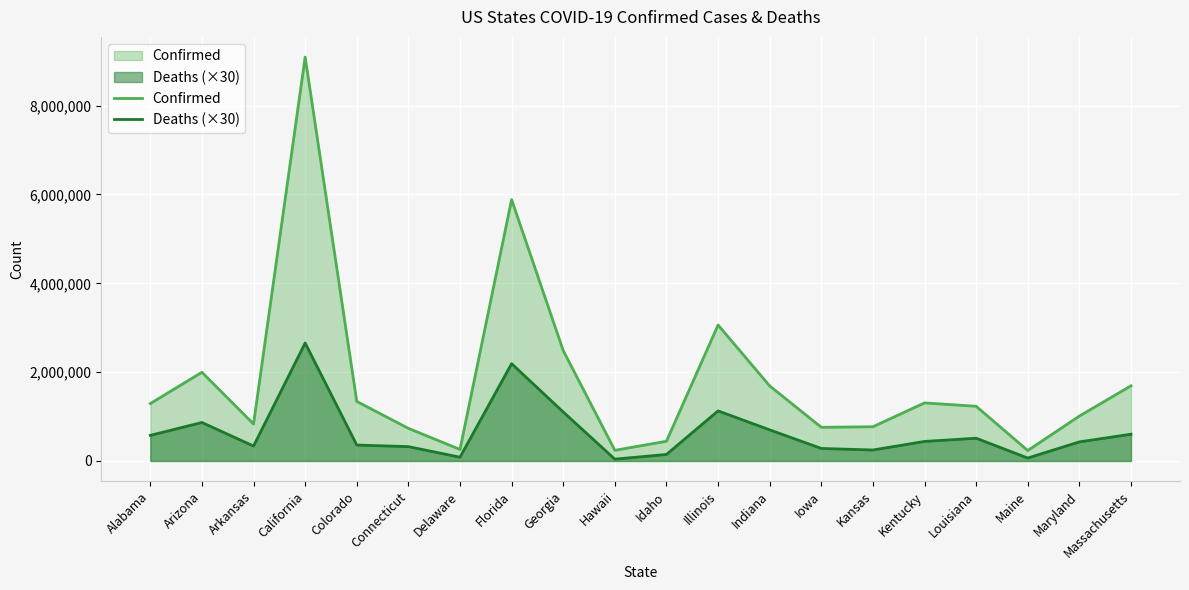

Rank the series by their maximum value, from lowest to highest.

Deaths (×30), Confirmed